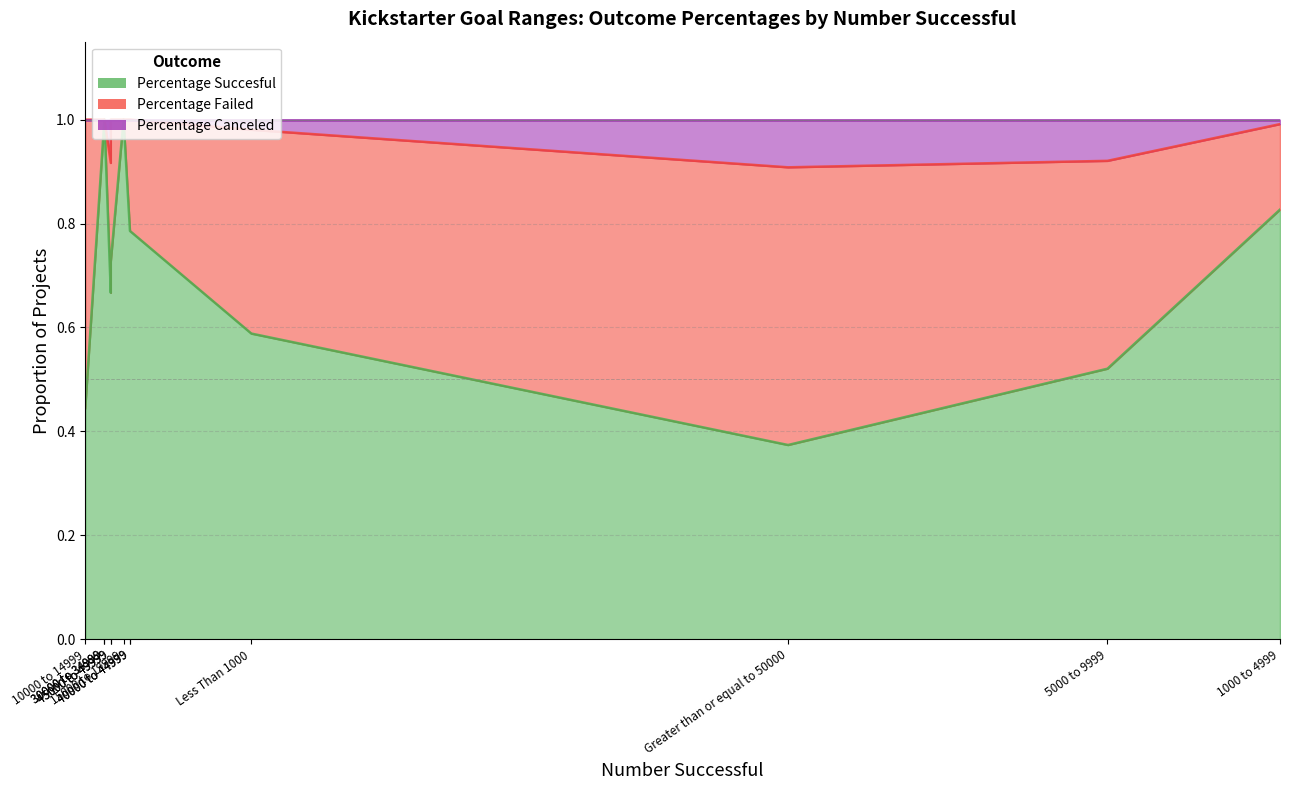

Reading left to right, transcribe all the data shown in this chart.

Percentage Succesful: Less Than 1000=0.6	1000 to 4999=0.8	5000 to 9999=0.5	10000 to 14999=0.4	15000 to 19999=1.0	20000 to 24999=1.0	25000 to 29999=0.8	30000 to 34999=1.0	35000 to 39999=0.7	40000 to 44999=0.8	45000 to 49999=0.7	Greater than or equal to 50000=0.4
Percentage Failed: Less Than 1000=0.4	1000 to 4999=0.2	5000 to 9999=0.4	10000 to 14999=0.6	15000 to 19999=0.0	20000 to 24999=0.0	25000 to 29999=0.2	30000 to 34999=0.0	35000 to 39999=0.2	40000 to 44999=0.2	45000 to 49999=0.3	Greater than or equal to 50000=0.5
Percentage Canceled: Less Than 1000=0.0	1000 to 4999=0.0	5000 to 9999=0.1	10000 to 14999=0.0	15000 to 19999=0.0	20000 to 24999=0.0	25000 to 29999=0.0	30000 to 34999=0.0	35000 to 39999=0.1	40000 to 44999=0.0	45000 to 49999=0.0	Greater than or equal to 50000=0.1